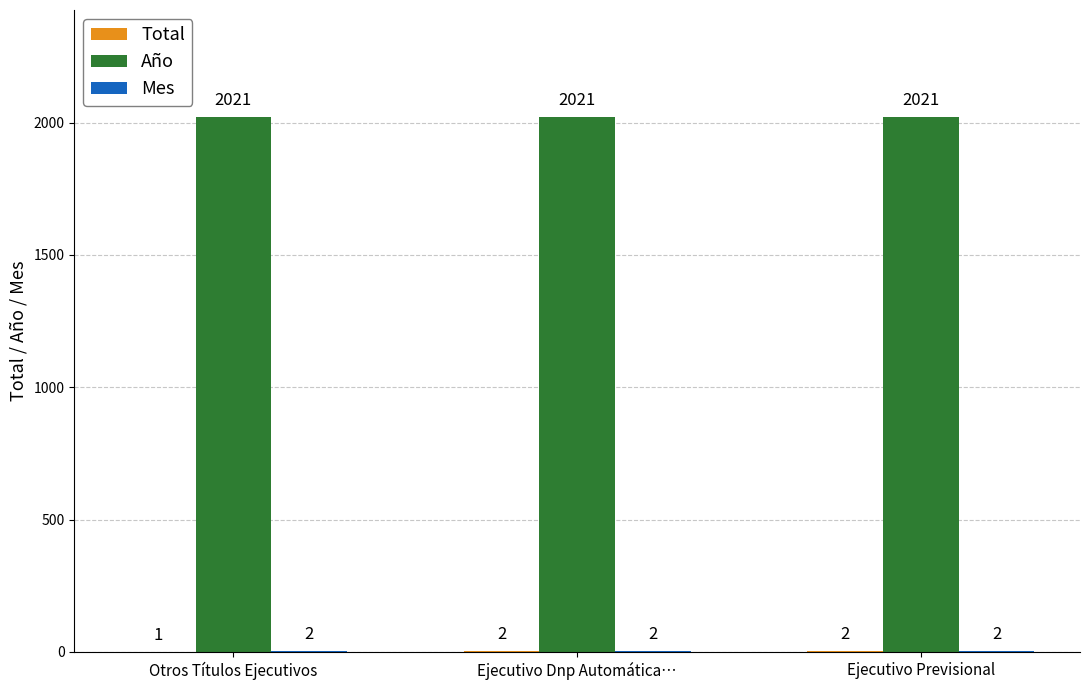

What is the maximum value shown in the chart?

2021